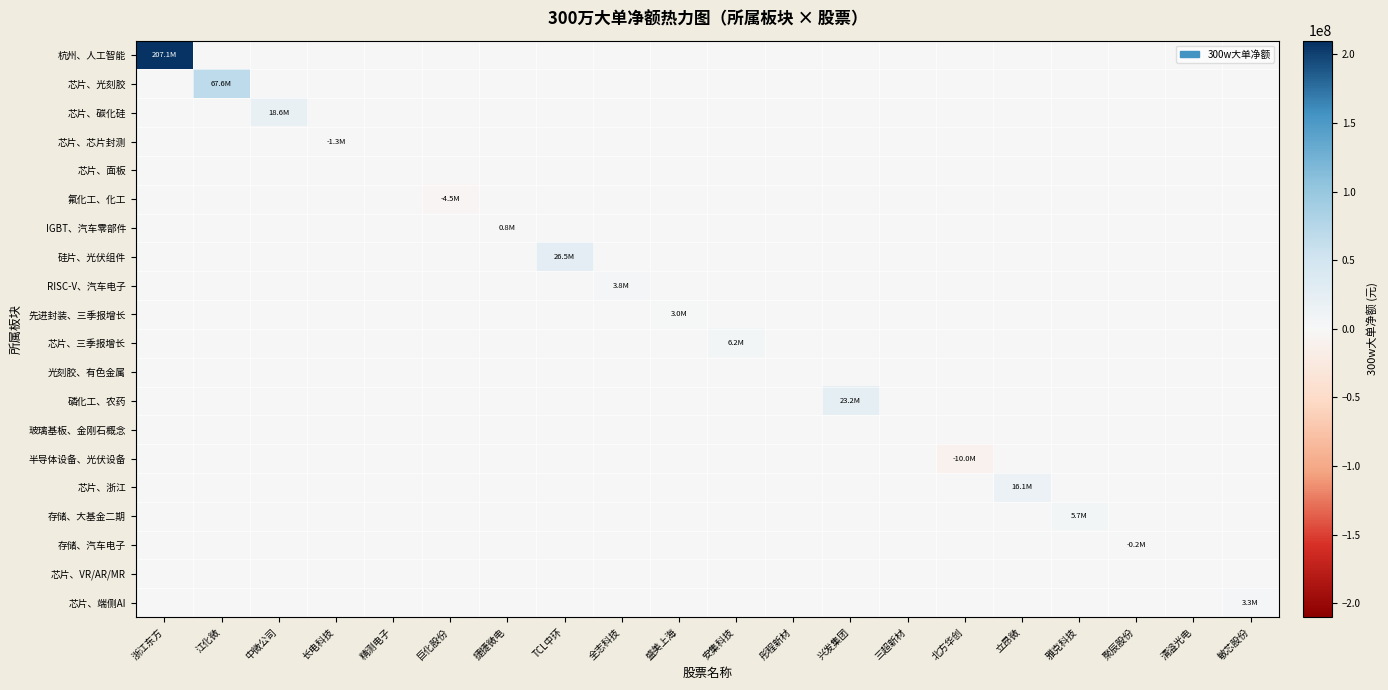

At 全志科技, list the series in order from largest to smallest.

RISC-V、汽车电子, 杭州、人工智能, 芯片、光刻胶, 芯片、碳化硅, 芯片、芯片封测, 芯片、面板, 氟化工、化工, IGBT、汽车零部件, 硅片、光伏组件, 先进封装、三季报增长, 芯片、三季报增长, 光刻胶、有色金属, 磷化工、农药, 玻璃基板、金刚石概念, 半导体设备、光伏设备, 芯片、浙江, 存储、大基金二期, 存储、汽车电子, 芯片、VR/AR/MR, 芯片、端侧AI